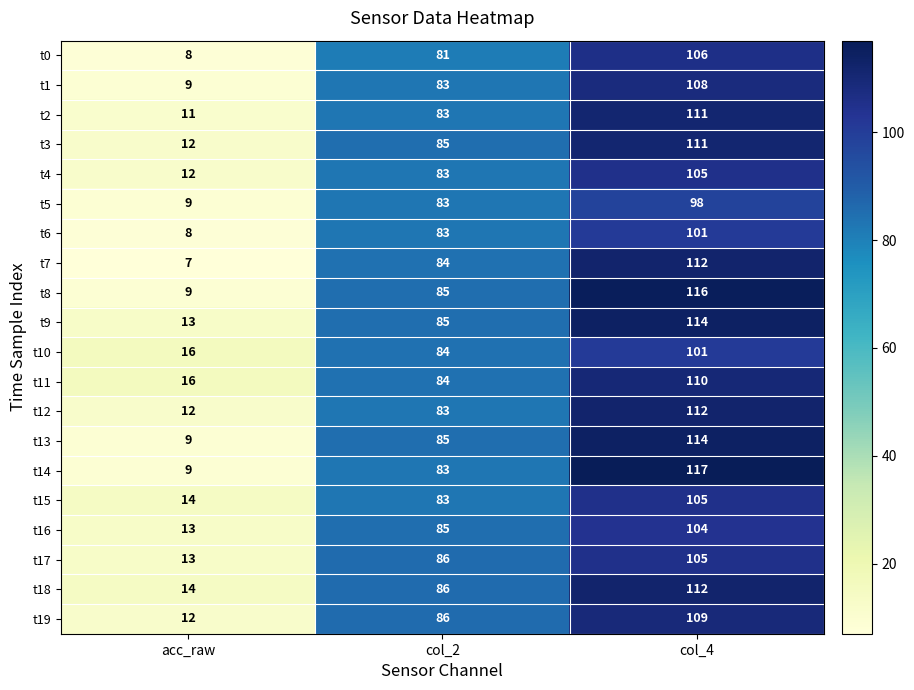

What is the total value across all series at col_2?

1680